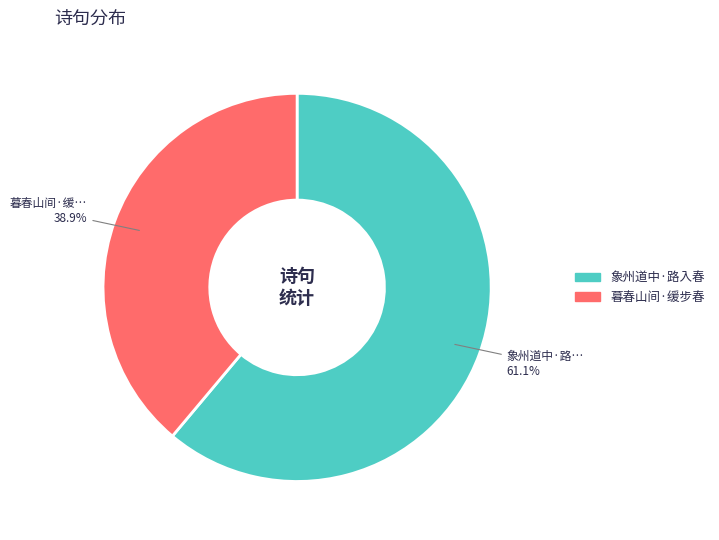

Is there a majority slice in this chart?

Yes